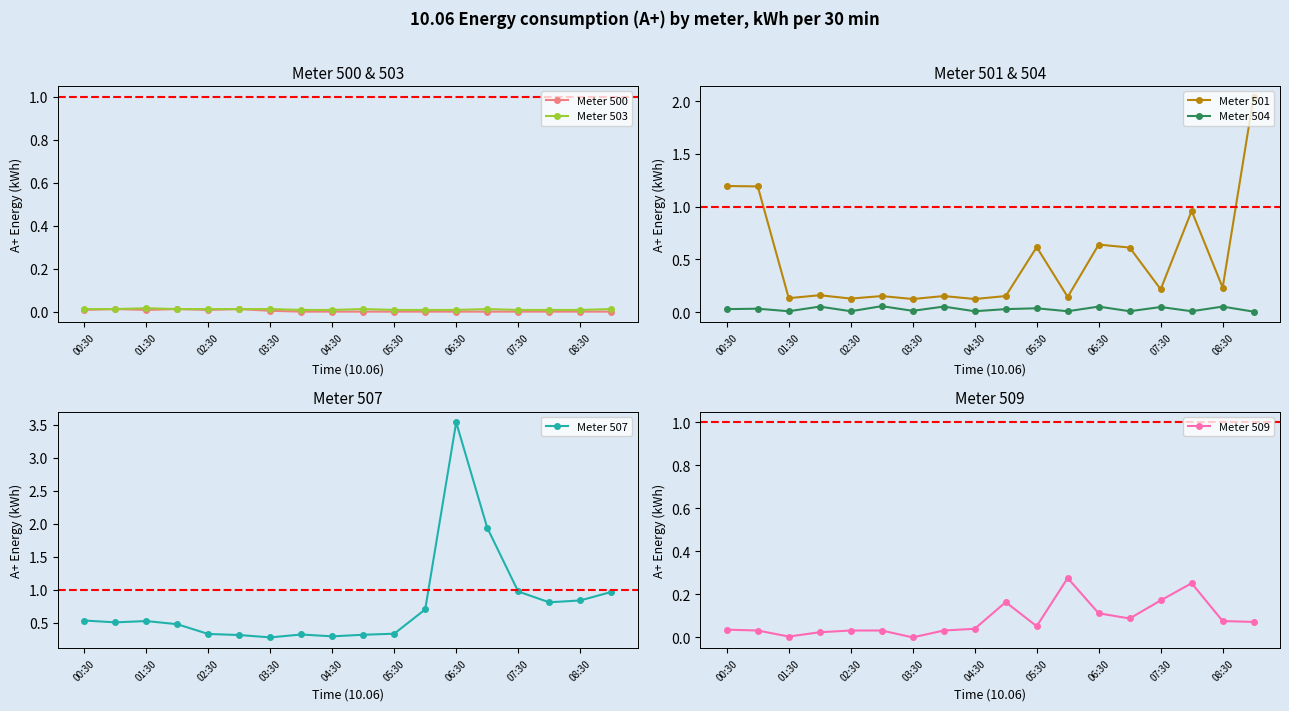

Reading left to right, what are all the values shown in this chart?

Meter 500: 0.0	0.0	0.0	0.0	0.0	0.0	0.0	0.0	0.0	0.0	0.0	0.0	0.0	0.0	0.0	0.0	0.0	0.0
Meter 503: 0.0	0.0	0.0	0.0	0.0	0.0	0.0	0.0	0.0	0.0	0.0	0.0	0.0	0.0	0.0	0.0	0.0	0.0
Meter 501: 1.2	1.2	0.1	0.2	0.1	0.2	0.1	0.2	0.1	0.2	0.6	0.1	0.6	0.6	0.2	1.0	0.2	2.0
Meter 504: 0.0	0.0	0.0	0.1	0.0	0.1	0.0	0.1	0.0	0.0	0.0	0.0	0.1	0.0	0.0	0.0	0.1	0.0
Meter 507: 0.5	0.5	0.5	0.5	0.3	0.3	0.3	0.3	0.3	0.3	0.3	0.7	3.5	1.9	1.0	0.8	0.8	1.0
Meter 509: 0.0	0.0	0.0	0.0	0.0	0.0	0.0	0.0	0.0	0.2	0.1	0.3	0.1	0.1	0.2	0.3	0.1	0.1